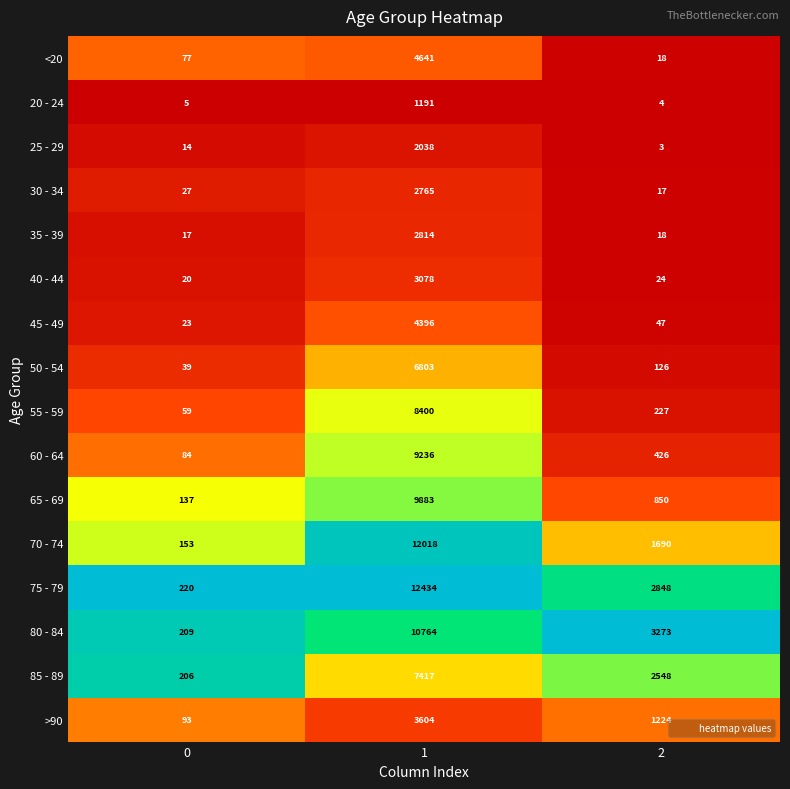

What is the total value across all series at 1?

101482